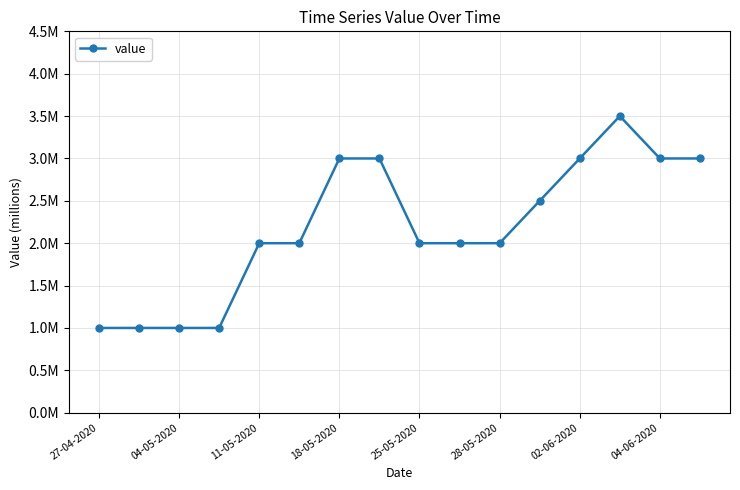

True or false: there are more than 2 points higher than both neighbors.

False